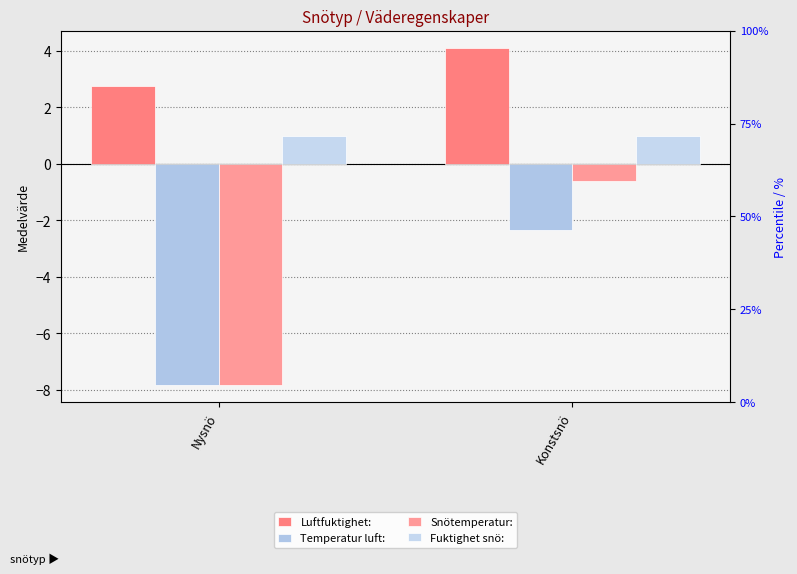

How many bars are there in each group?

4